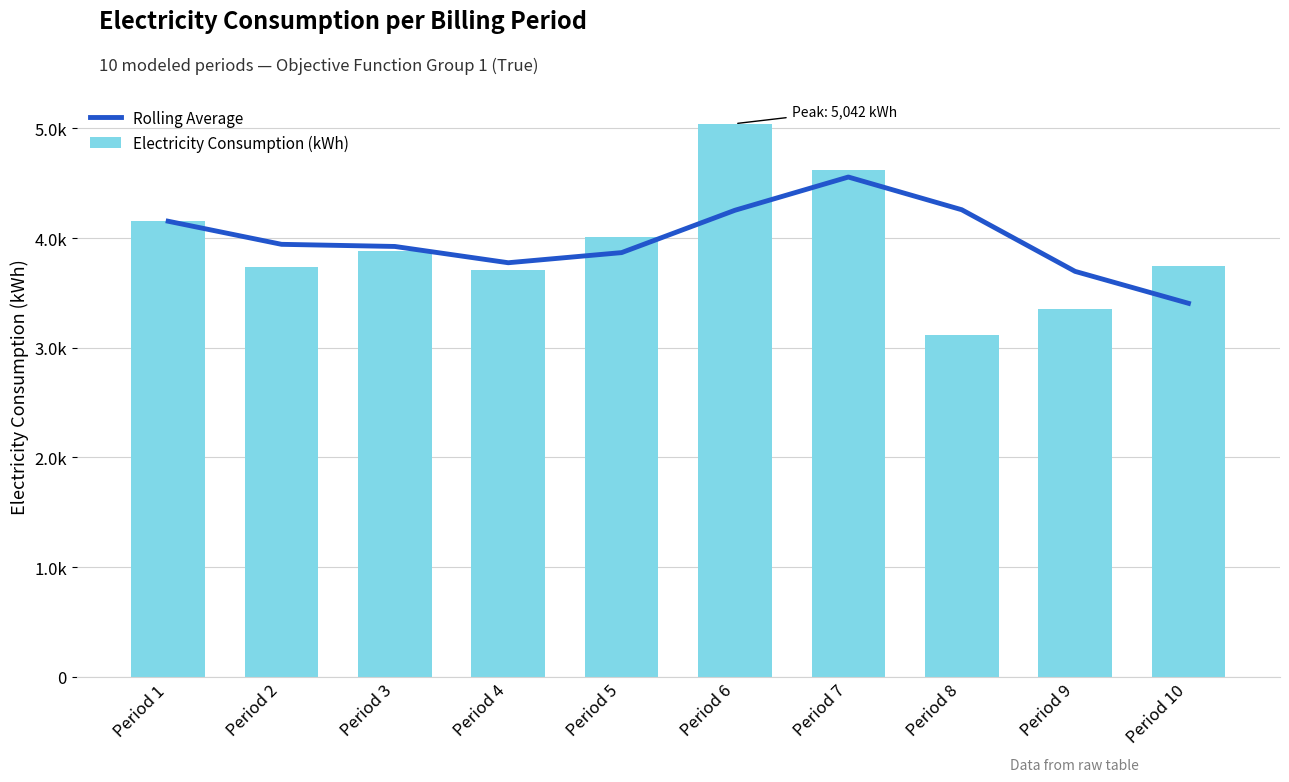

Which has a higher value, Period 7 or Period 10?

Period 7